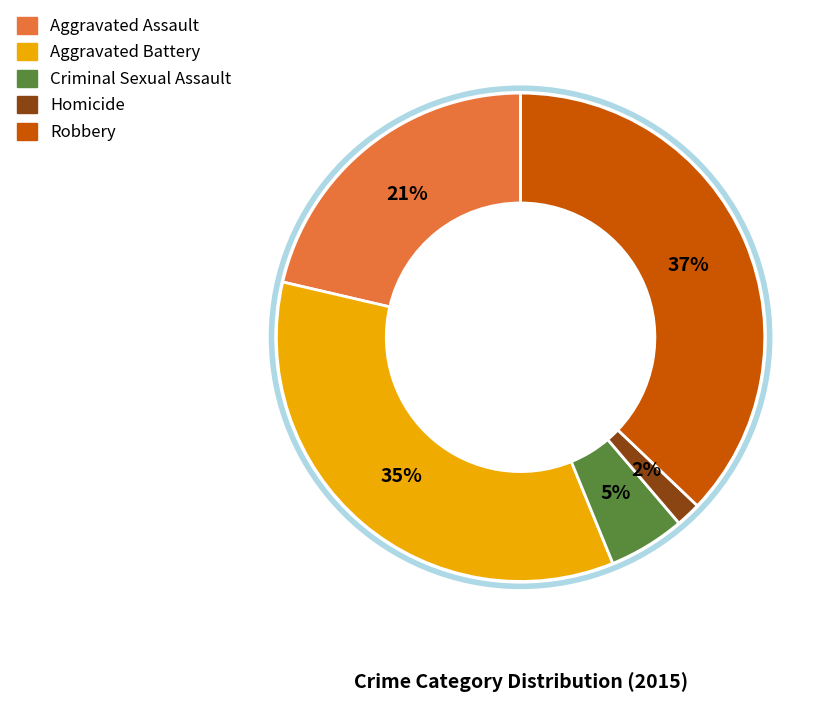

Which category has the biggest portion of the pie?

Robbery